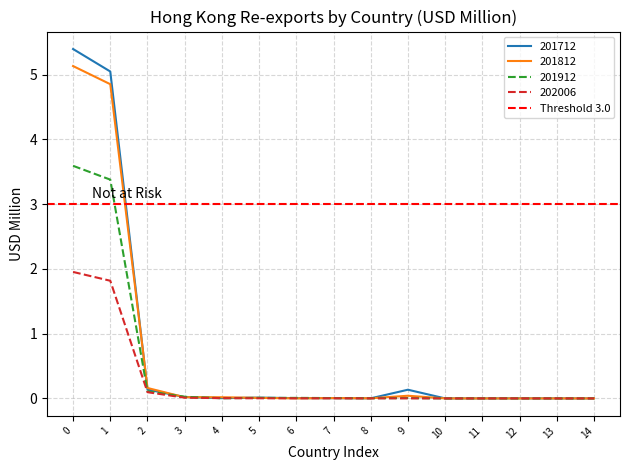

True or false: 201912 has a value of 0.1 at 2.

True